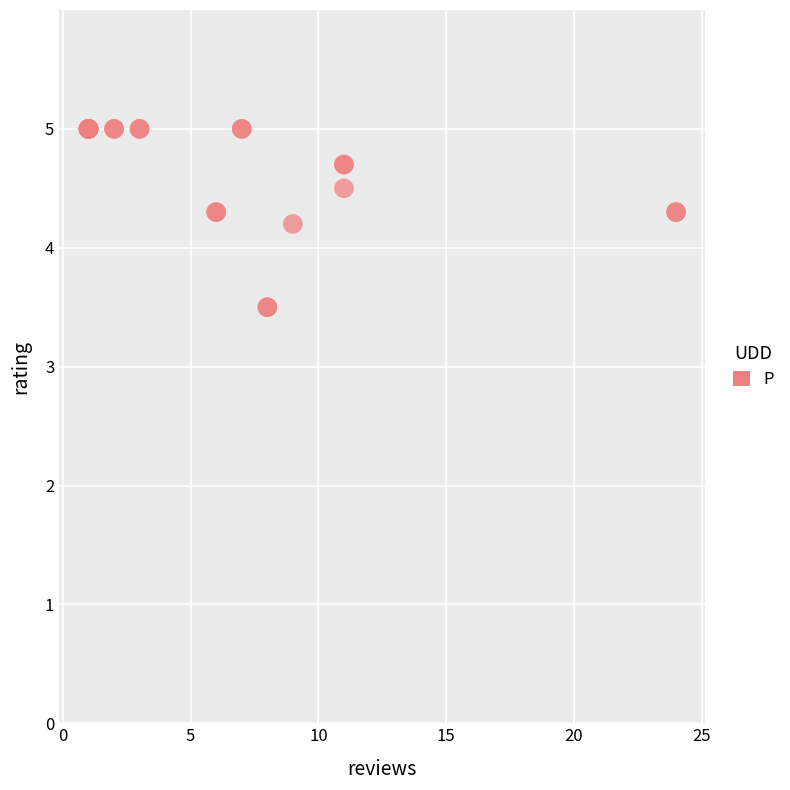

What Y value in the scatter plot is closest to 4?

4.2